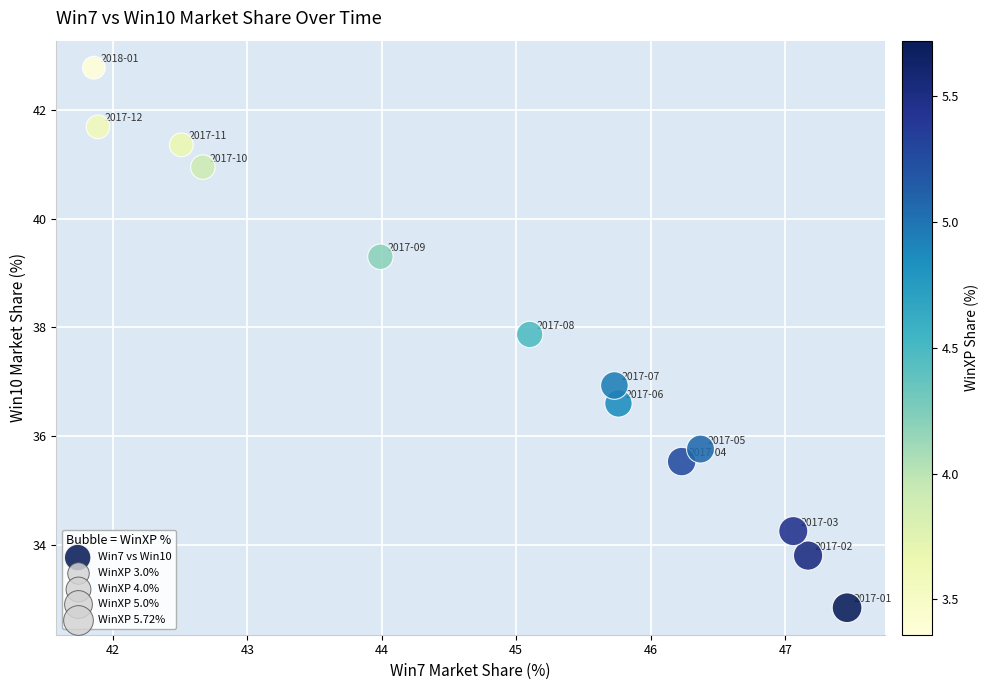

What is the range of Y values (max minus min)?

9.9